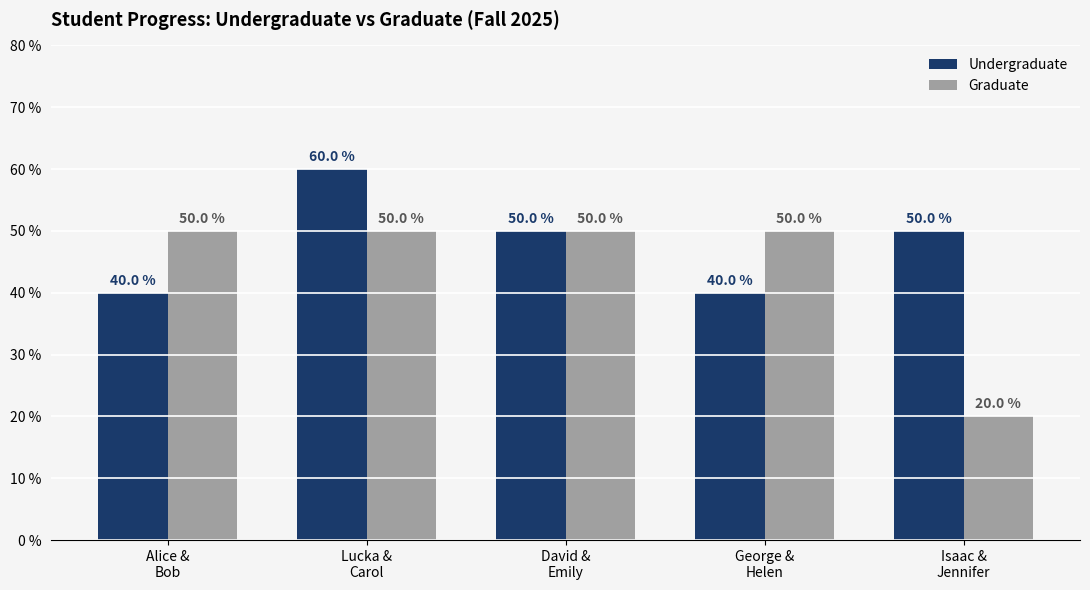

Are the bars grouped side by side (vs. stacked)?

Yes